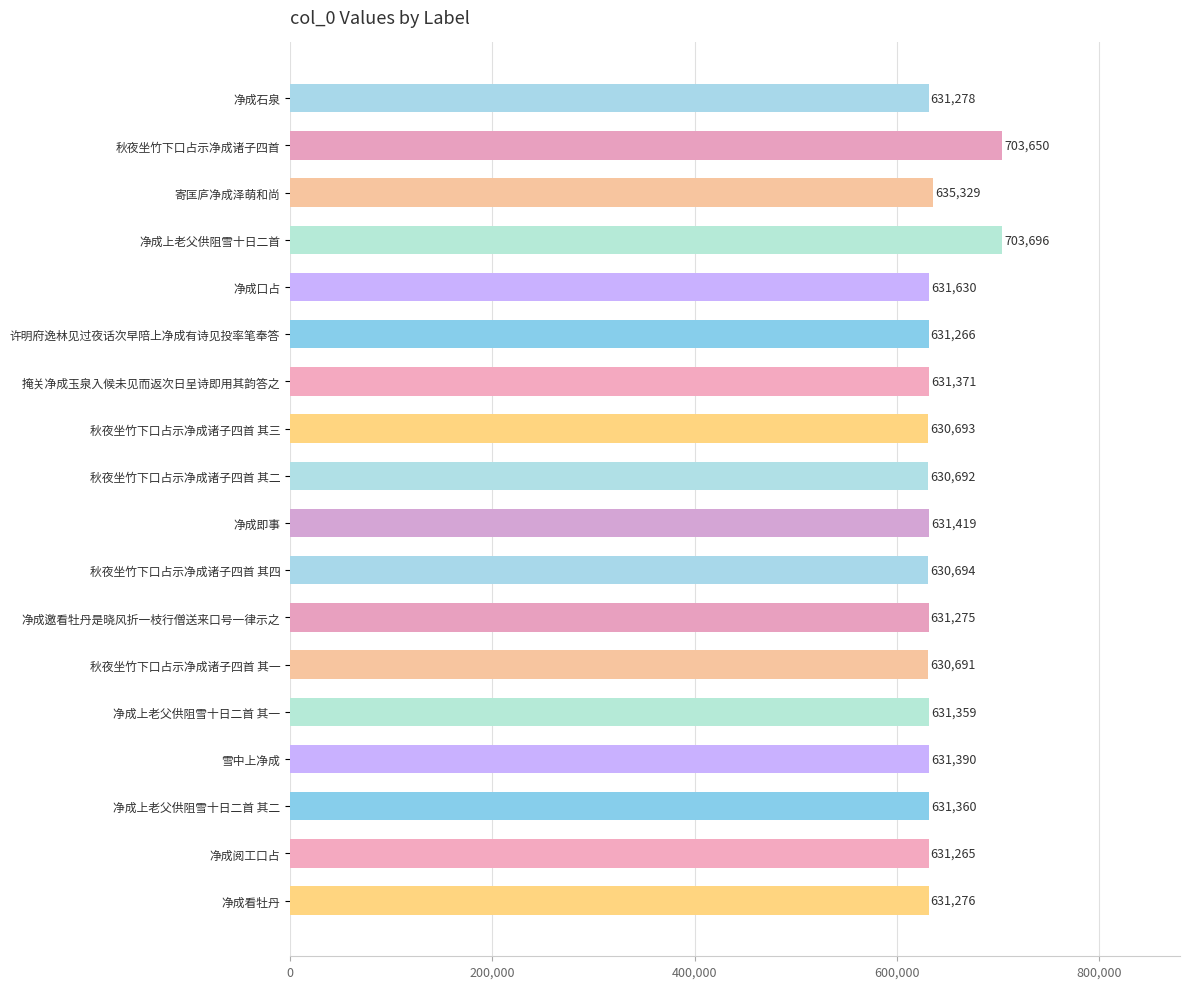

Which label corresponds to the largest value in the chart?

净成上老父供阻雪十日二首